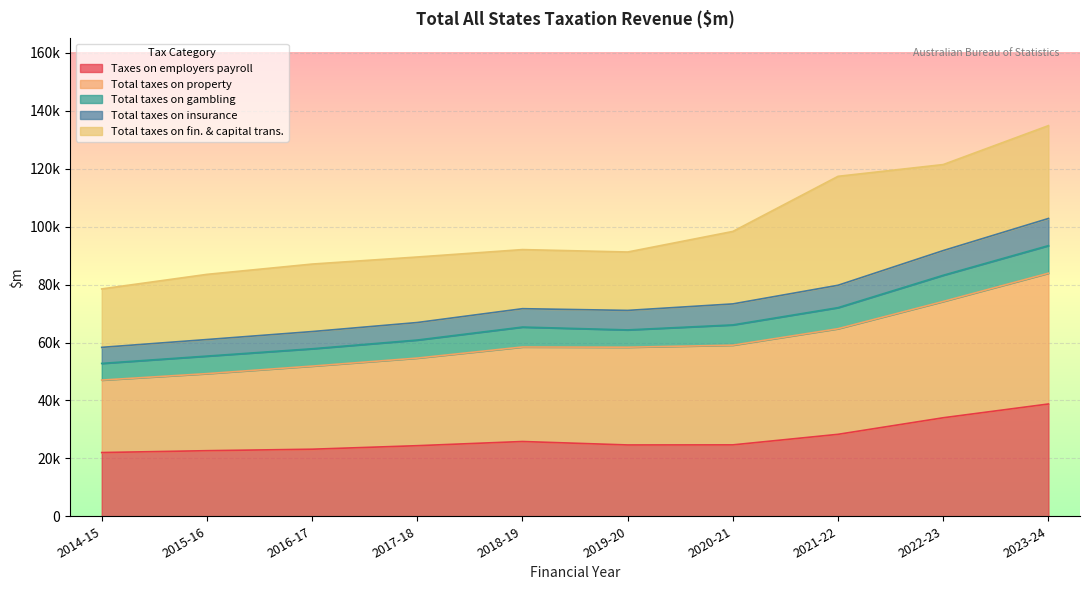

At which category does the chart reach its peak across all series?

2023-24